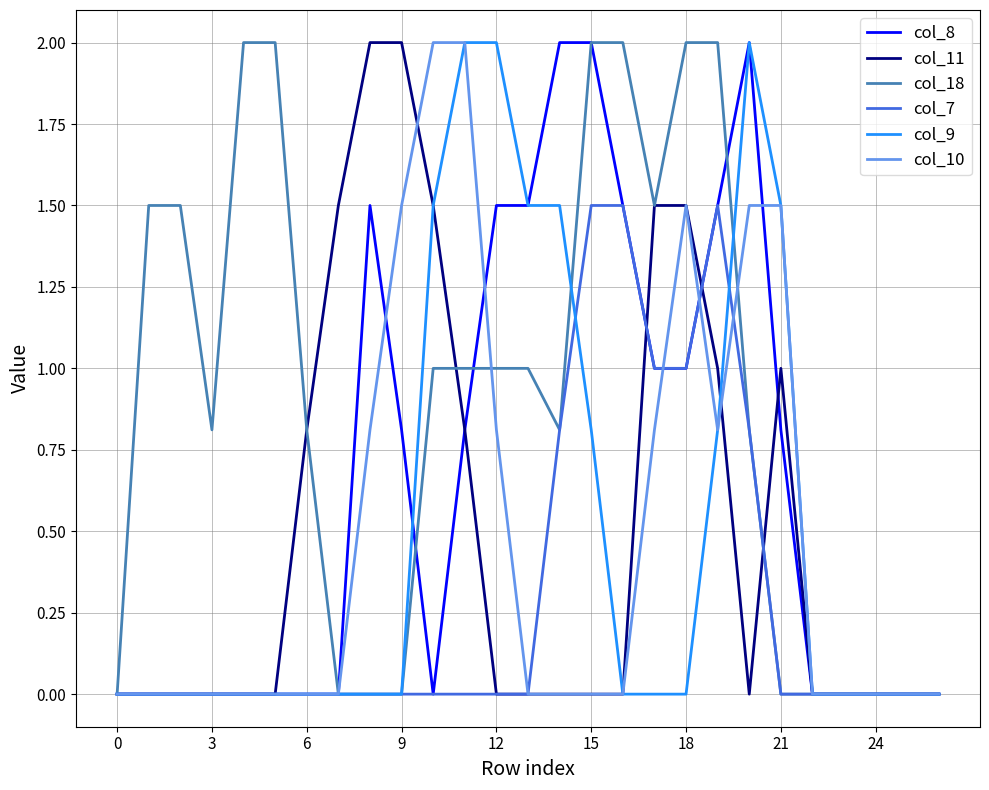

What is the greatest value displayed?

2.0